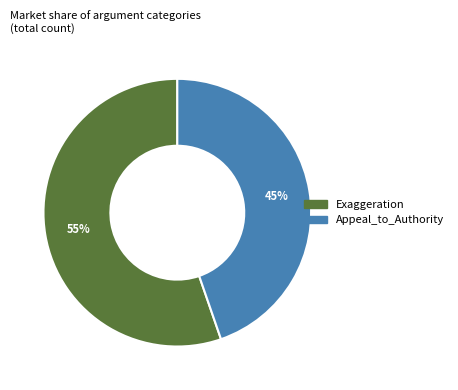

To the nearest percent, what percentage of the pie is Appeal_to_Authority?

45%